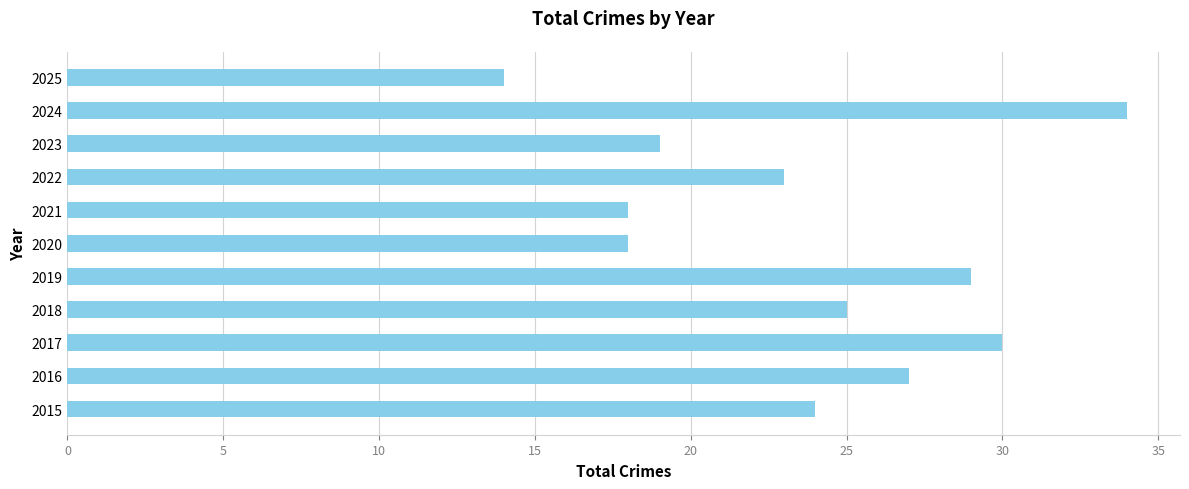

What is the smallest value displayed?

14